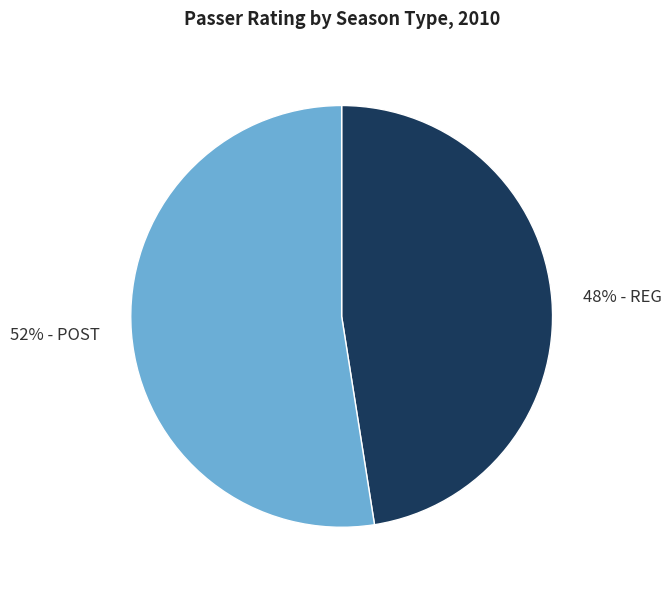

To the nearest percent, what is the average slice percentage?

50%